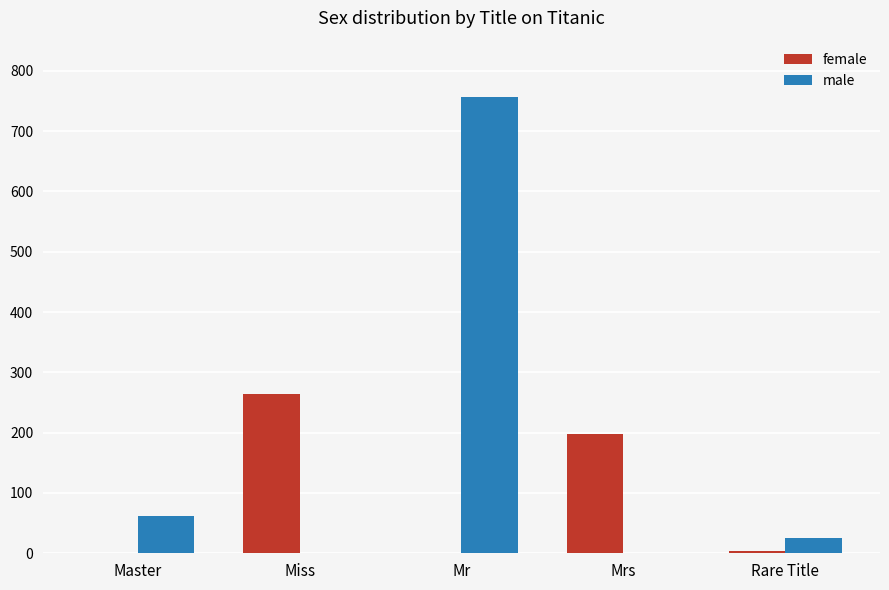

At which category is the sum across all series the highest?

Mr